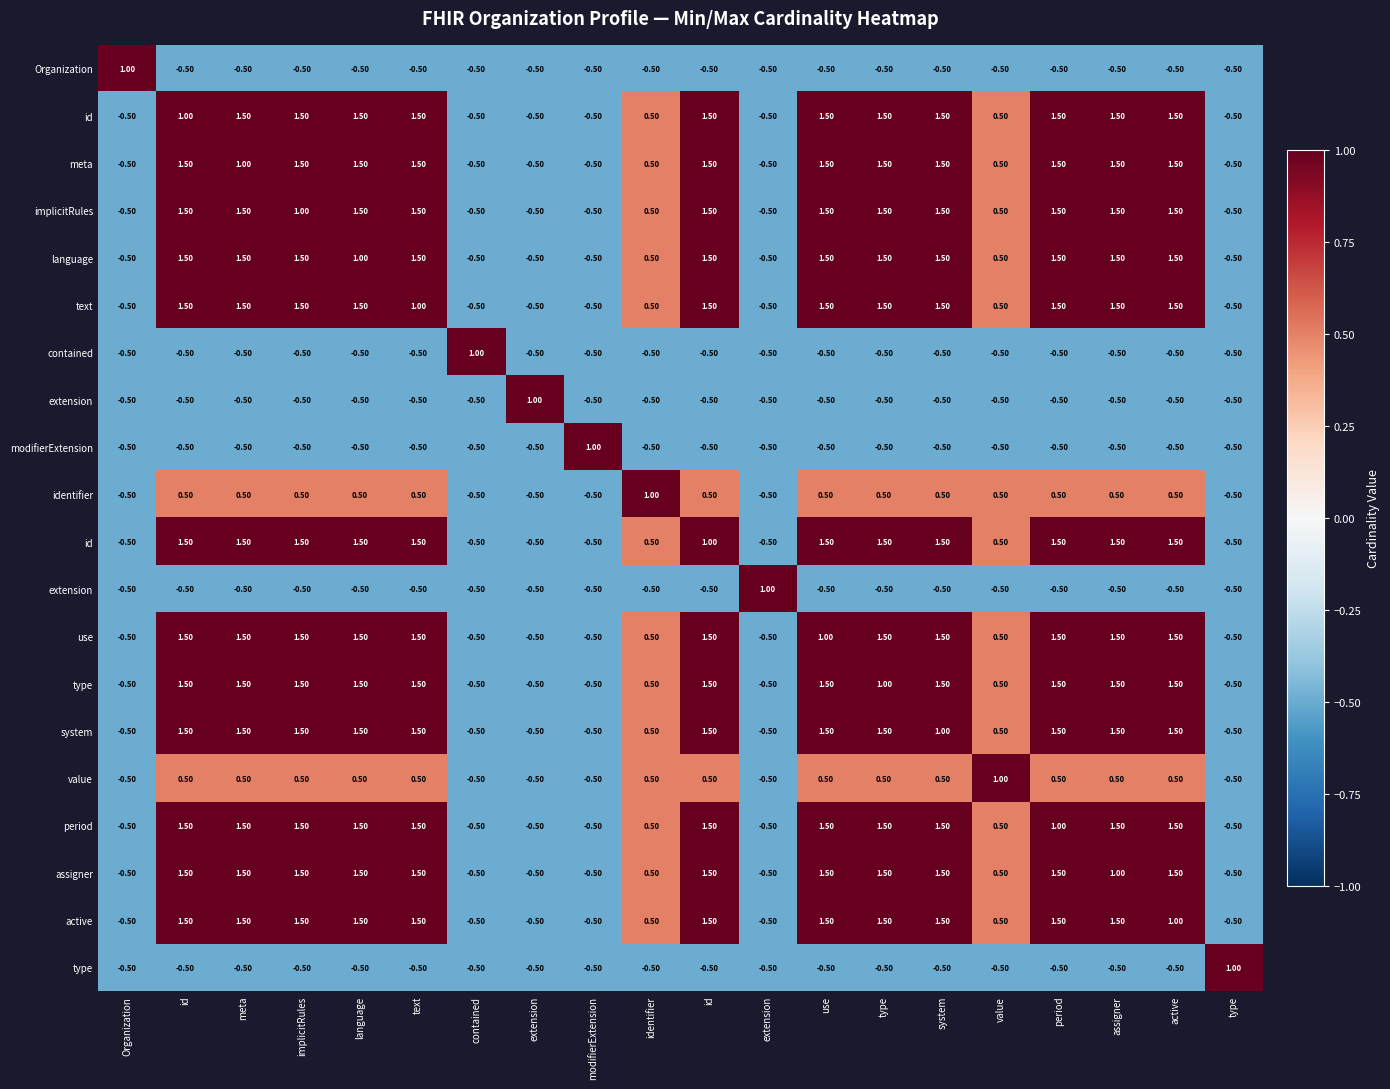

How many series are shown in this chart?

20